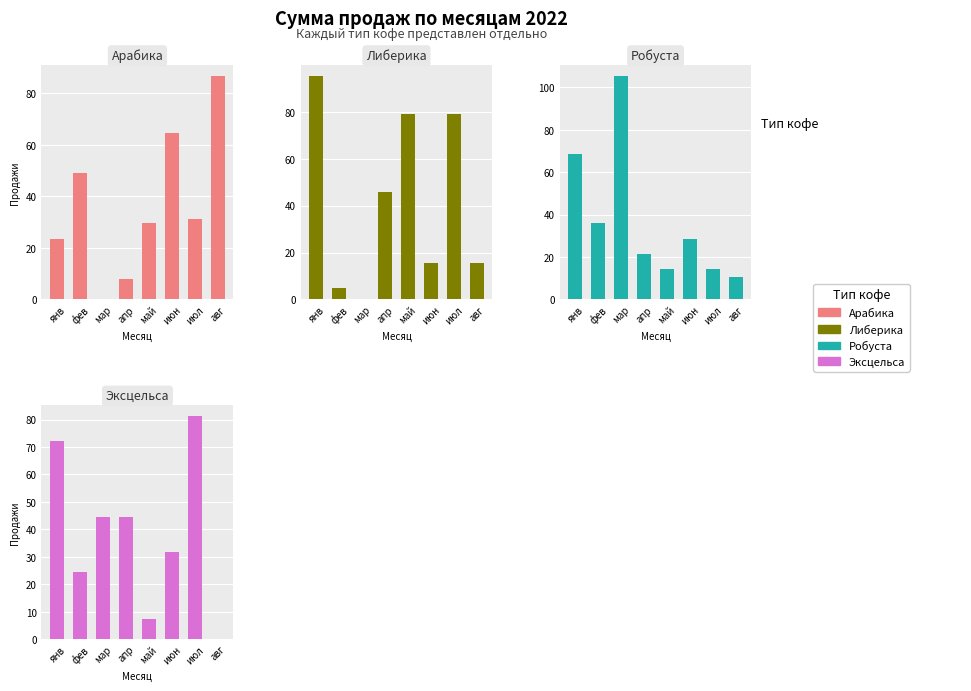

Reading right to left, extract all data points from this chart.

Арабика: авг=86.6	июл=31.1	июн=64.5	май=29.9	апр=7.8	мар=0.0	фев=49.2	янв=23.3
Либерика: авг=15.5	июл=79.2	июн=15.5	май=79.2	апр=45.8	мар=0.0	фев=4.8	янв=95.1
Робуста: авг=10.8	июл=14.3	июн=28.6	май=14.3	апр=21.5	мар=105.1	фев=35.9	янв=68.7
Эксцельса: авг=0.0	июл=81.3	июн=31.6	май=7.3	апр=44.5	мар=44.5	фев=24.3	янв=72.4